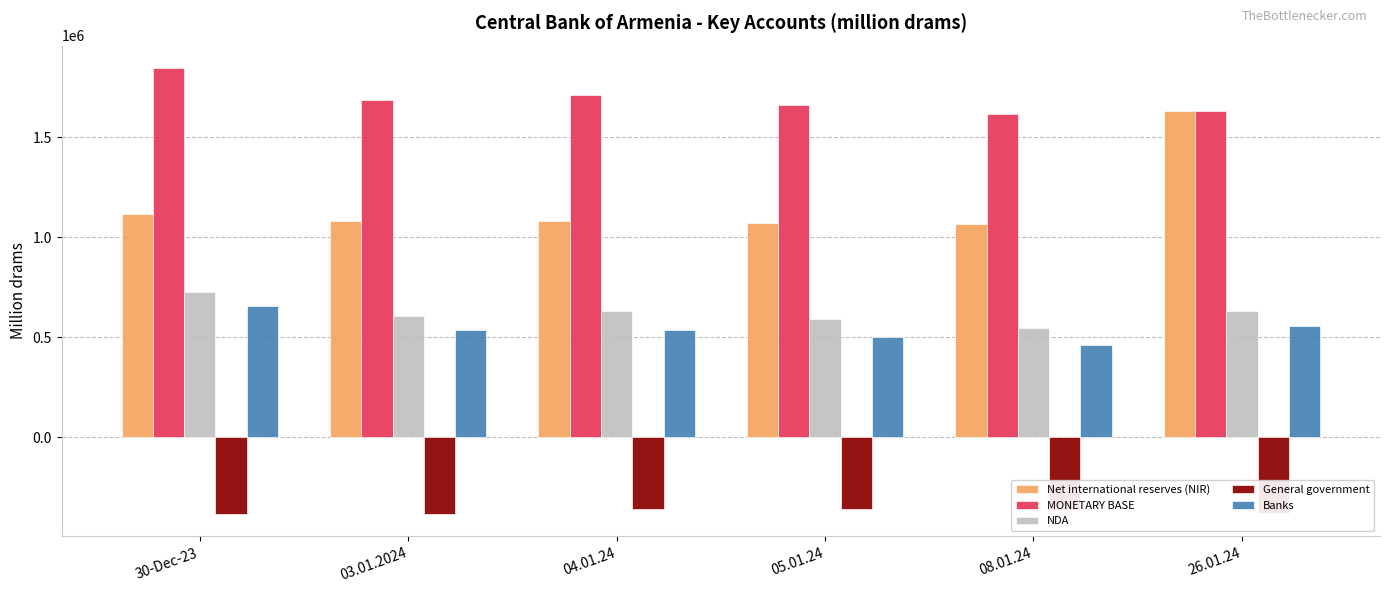

At 05.01.24, list the series in order from smallest to largest.

General government, Banks, NDA, Net international reserves (NIR), MONETARY BASE